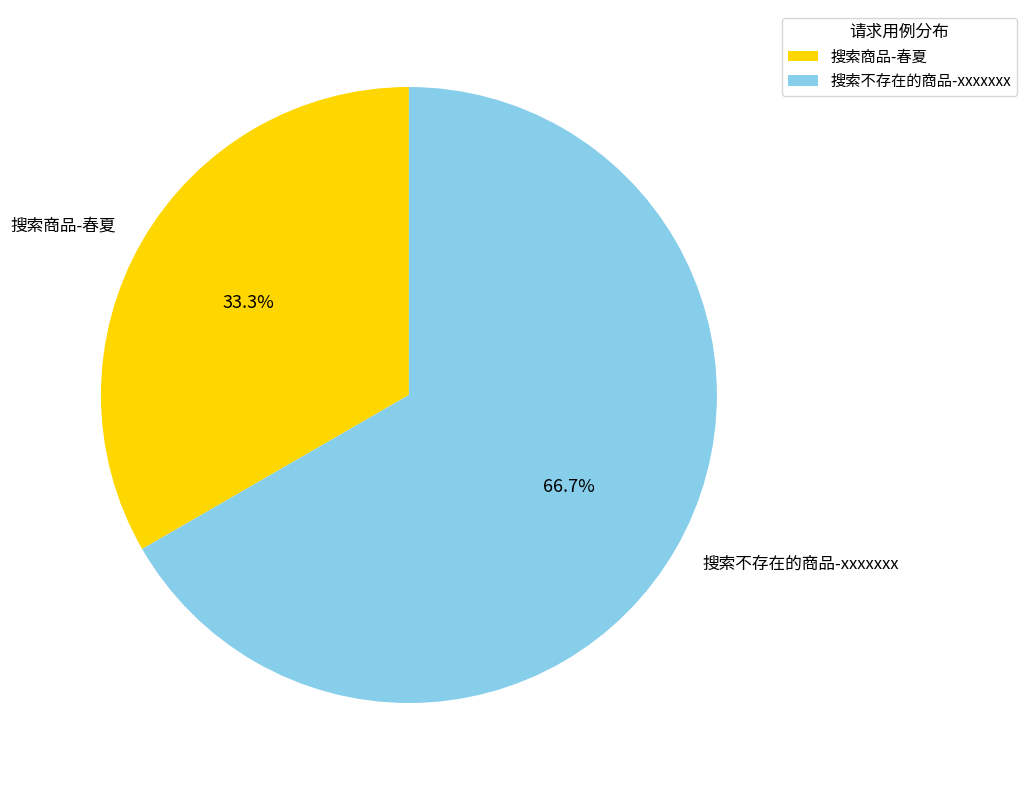

What is the ratio of the value at 搜索不存在的商品-xxxxxxx to the value at 搜索商品-春夏?

2.0